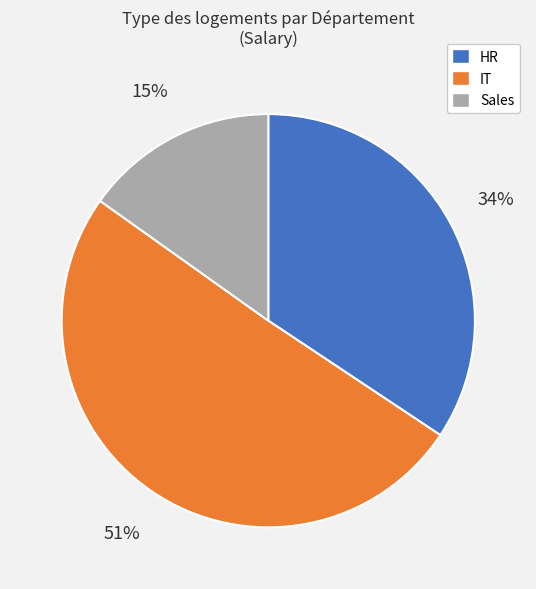

Does any single category account for the majority?

Yes